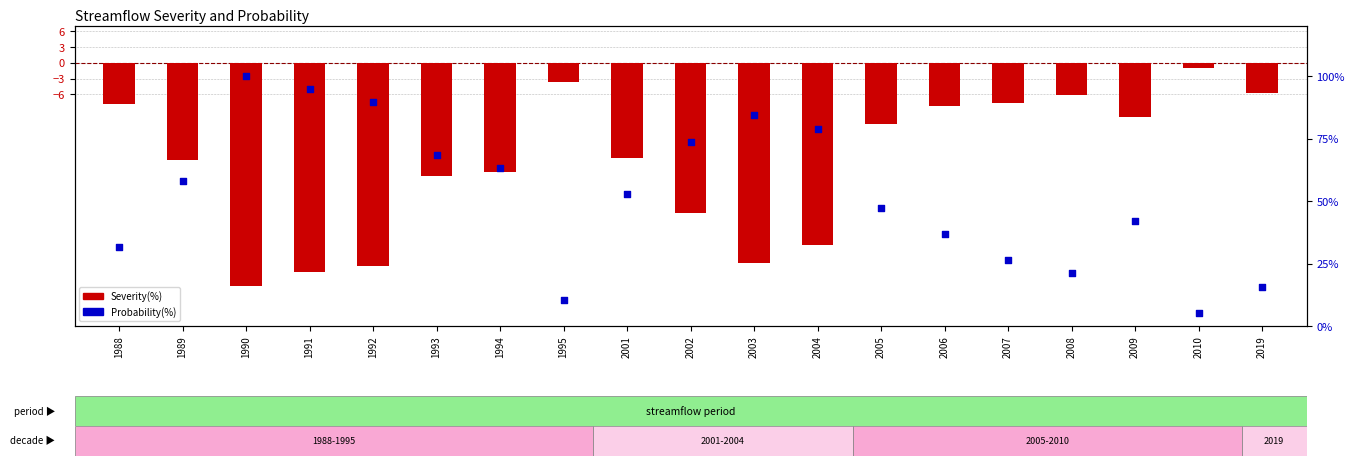

Which series reaches the maximum Y coordinate?

Probability(%)